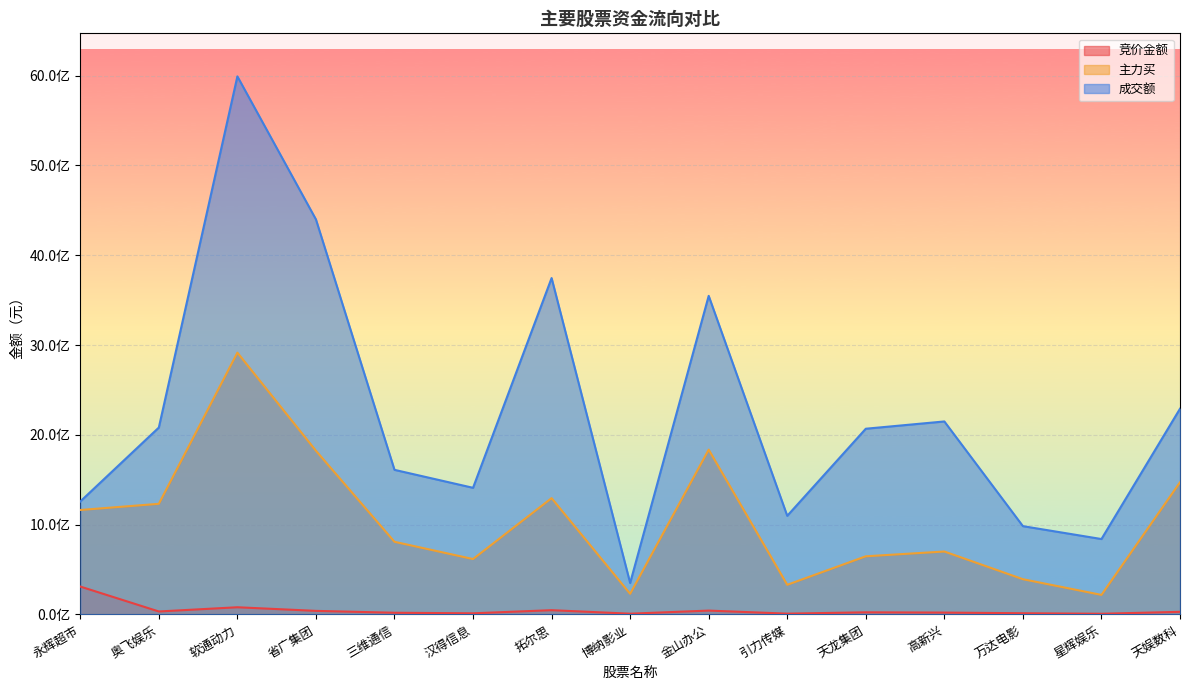

Between 天龙集团 and 高新兴, which series saw the biggest shift?

成交额